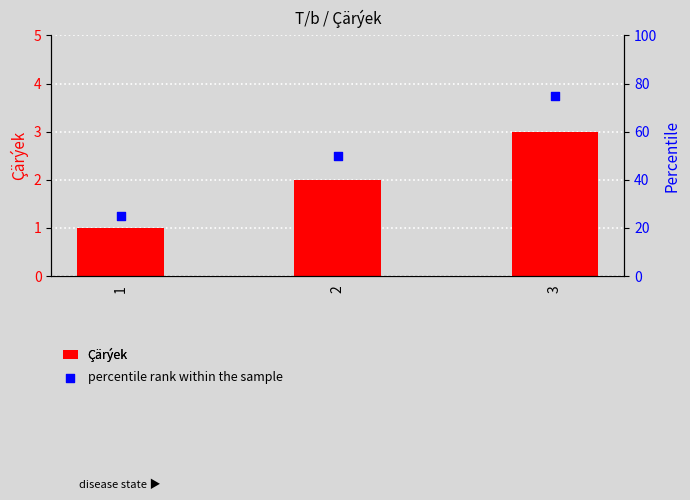

At which category is the sum across all series the highest?

3